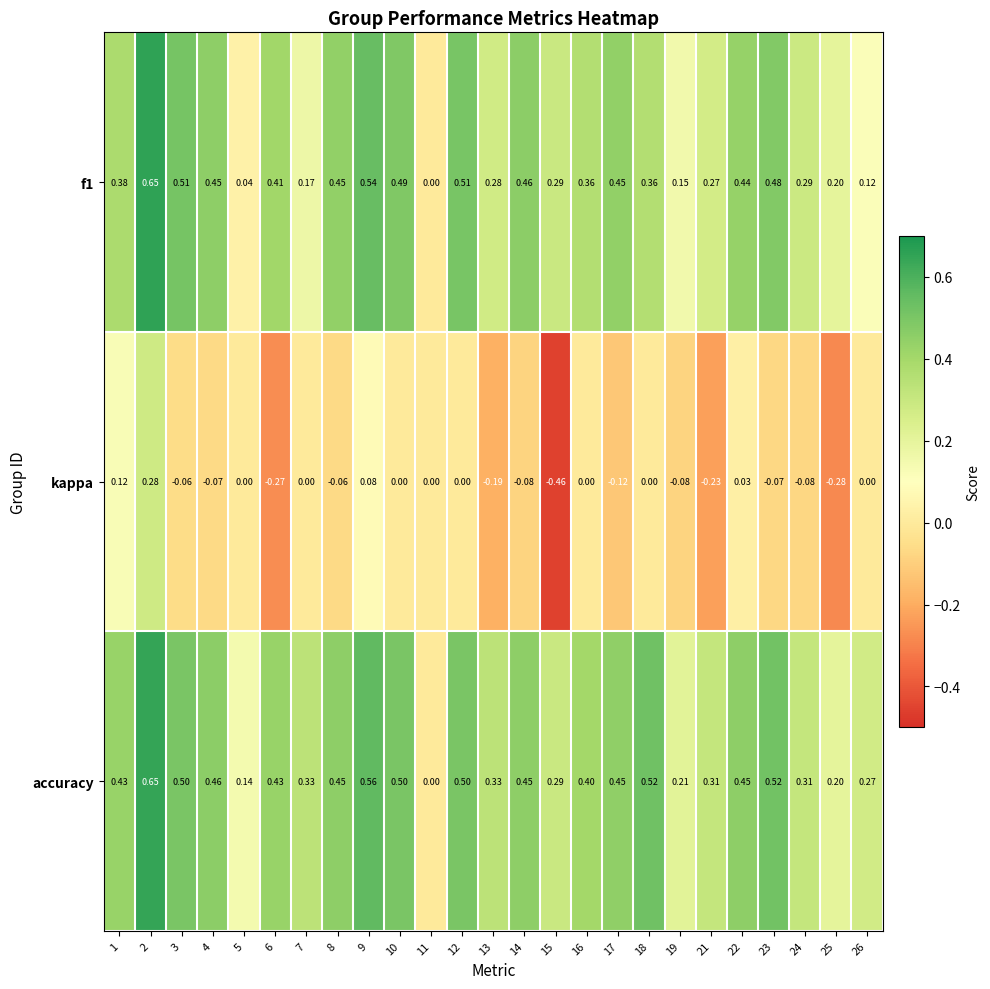

Is the value of f1 at 3 greater than the value of accuracy at 11?

Yes